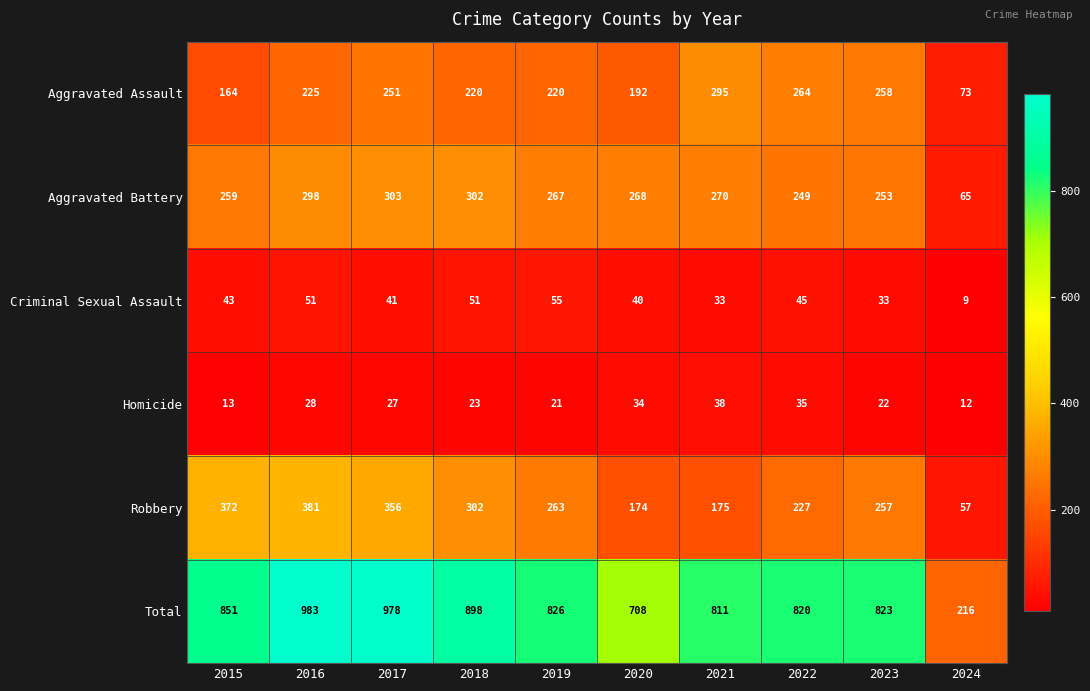

Which series has the largest total across all categories?

Total